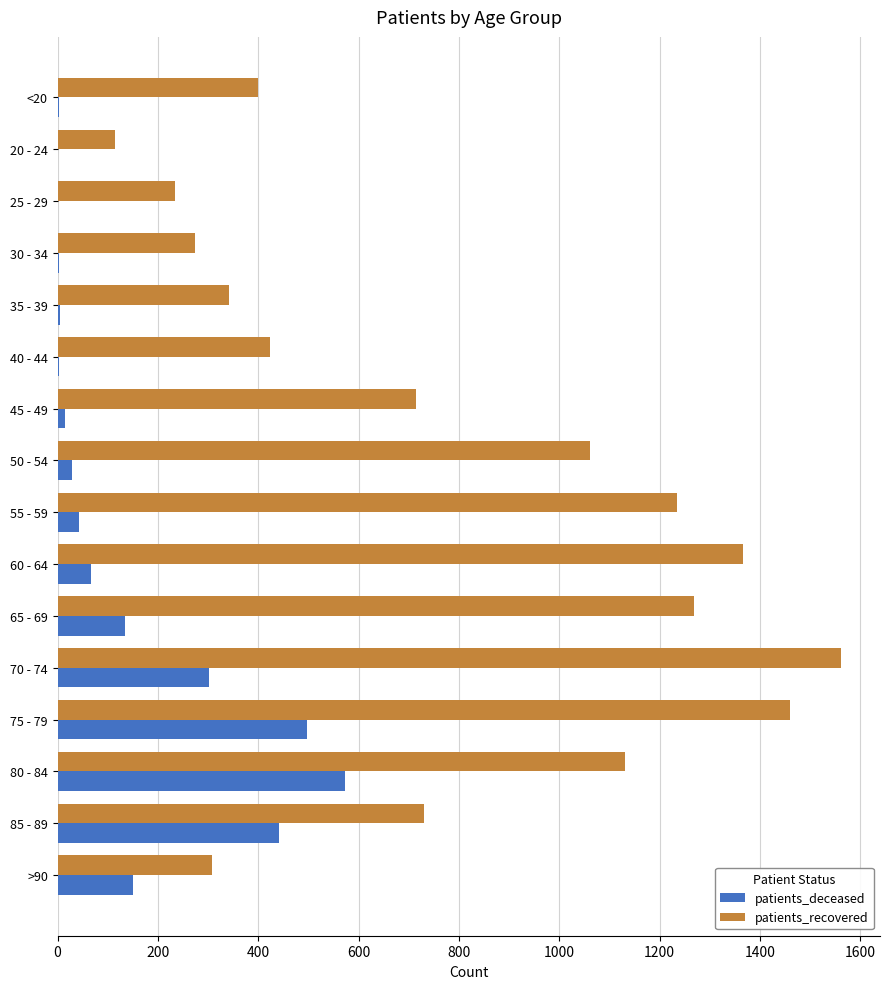

At which category is the sum across all series the highest?

75 - 79